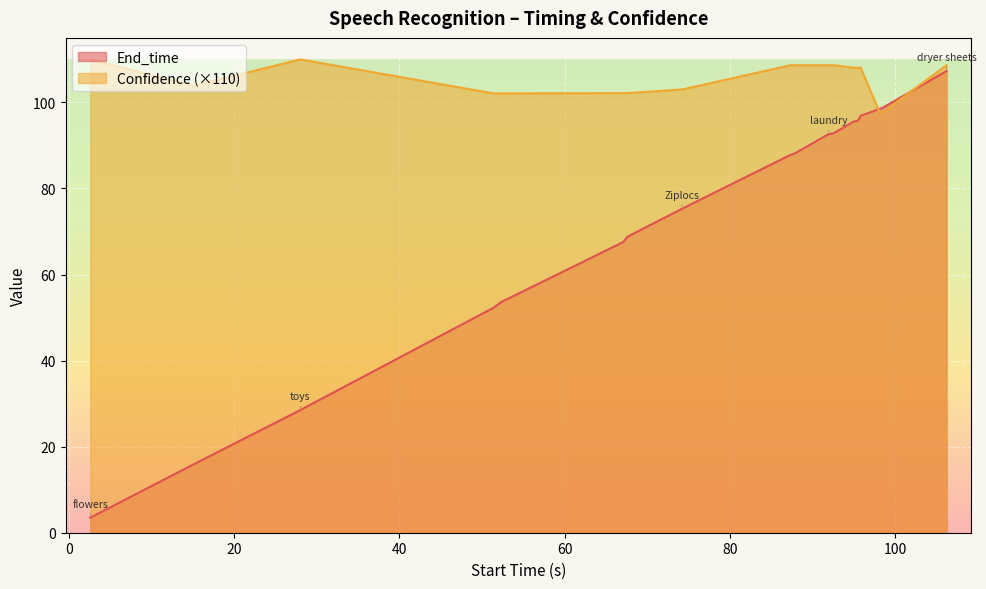

List the series in order of their peak value, highest first.

Confidence (×110), End_time